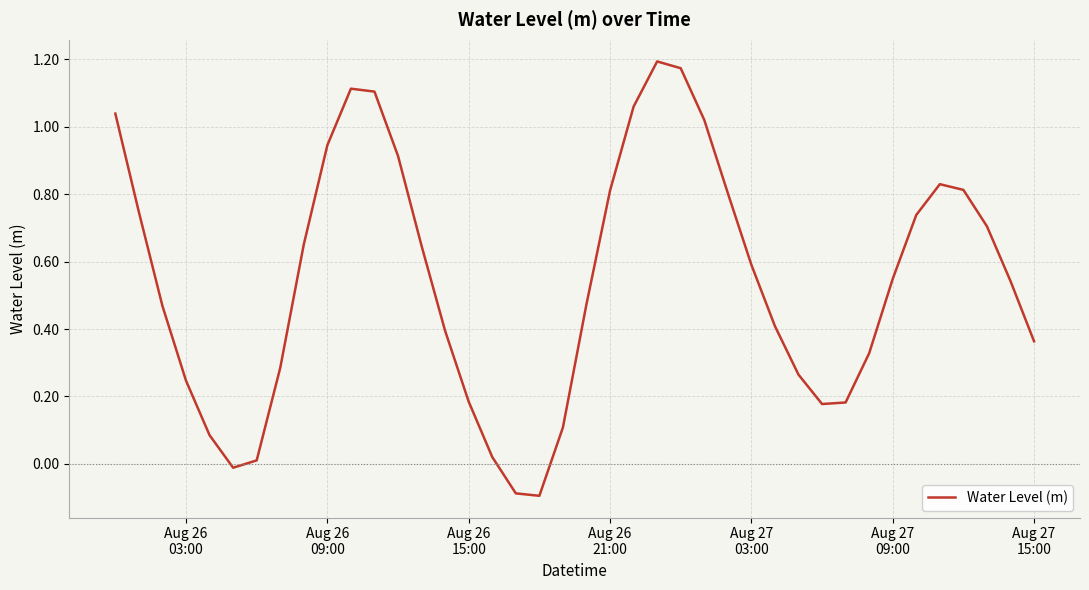

What is the difference between the maximum and minimum values?

1.3